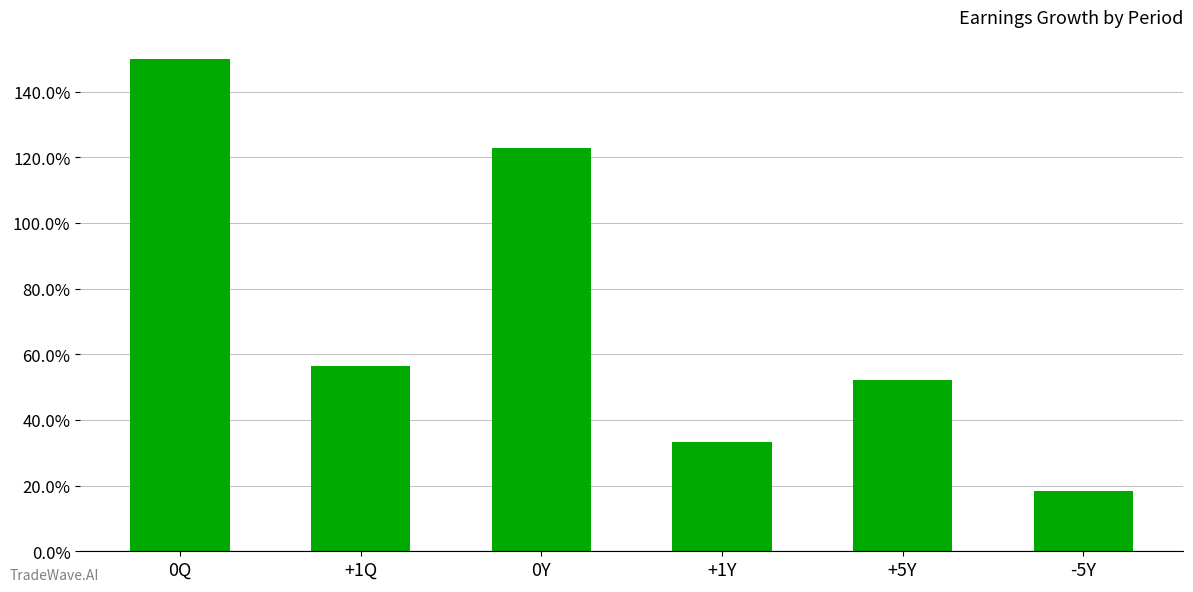

Does the chart contain any negative values?

No